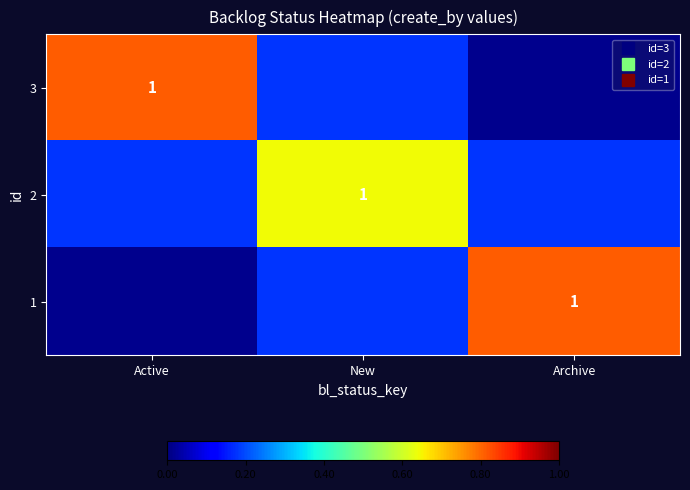

At which category is the sum across all series the highest?

Active